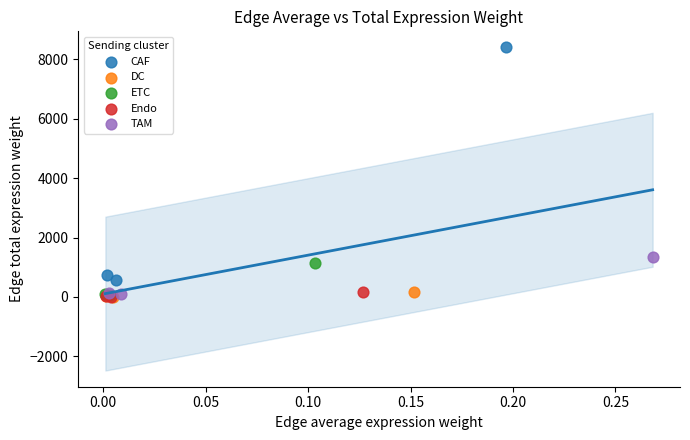

Which series contains the highest Y value?

CAF